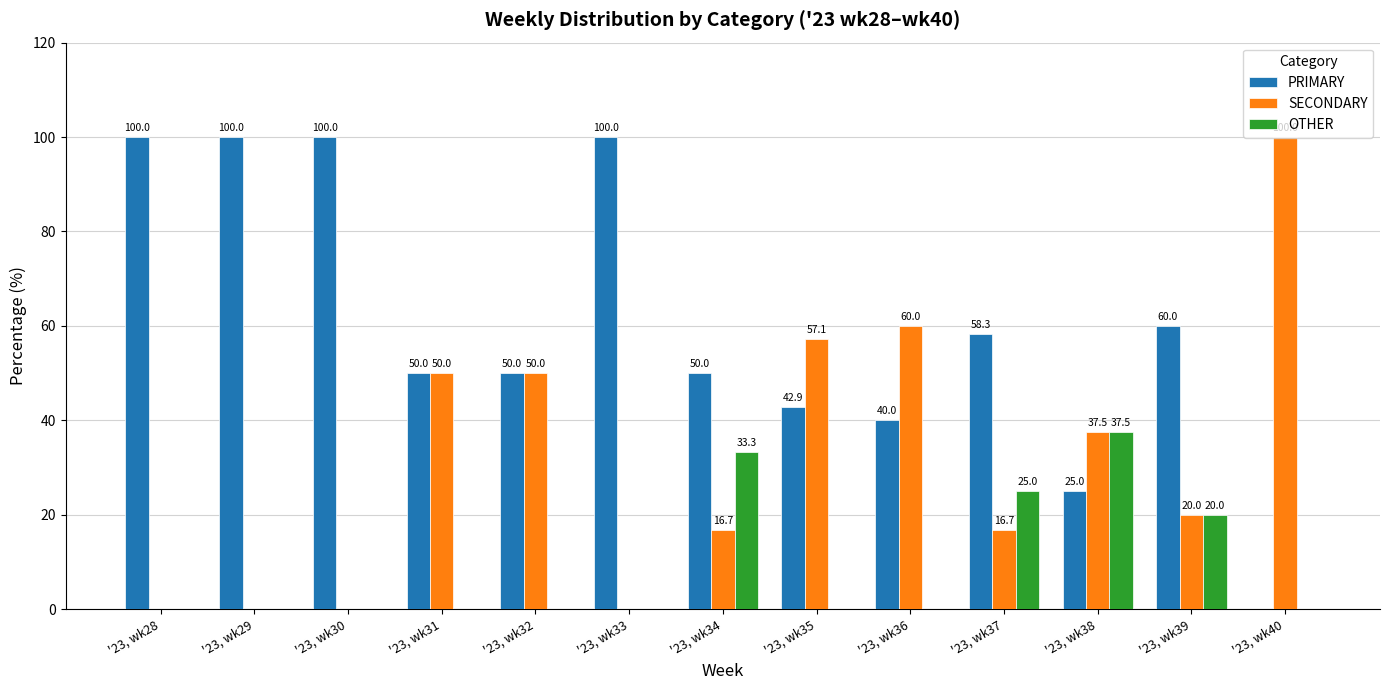

Does the chart contain stacked bars?

No